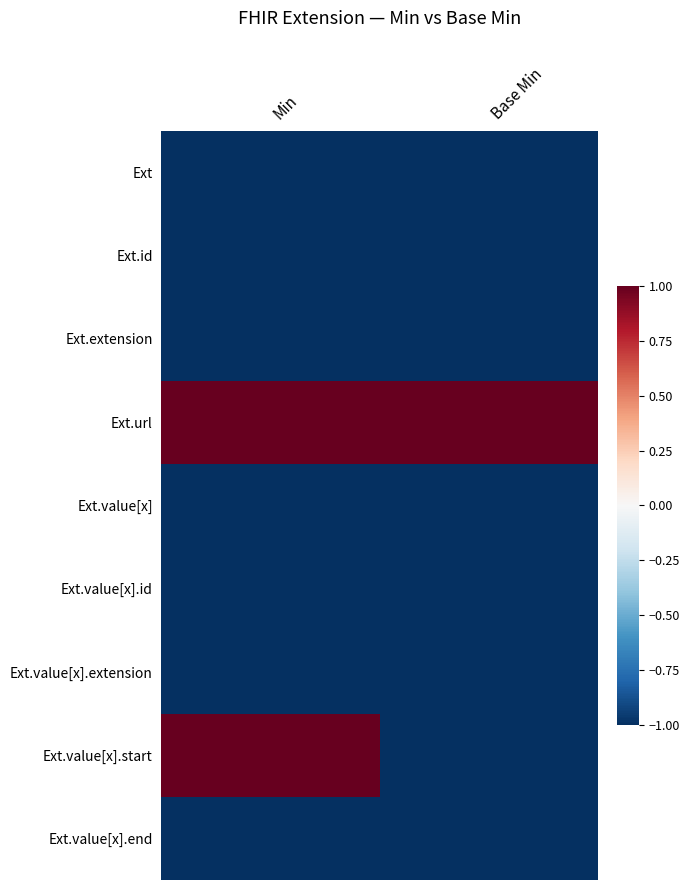

Which label corresponds to the smallest value in the chart?

Min